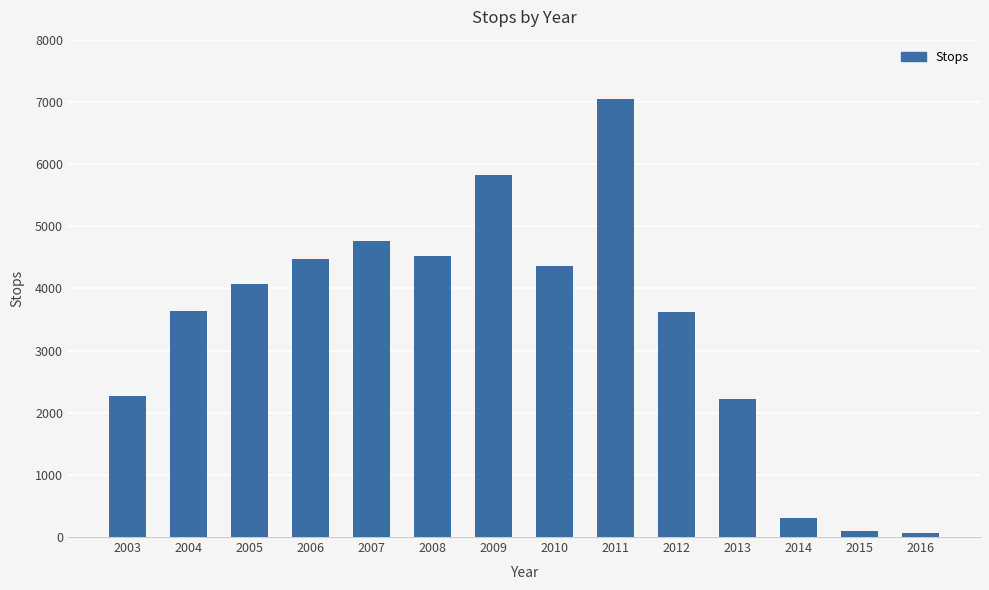

Is it true that the value at 2008 is 7583?

False